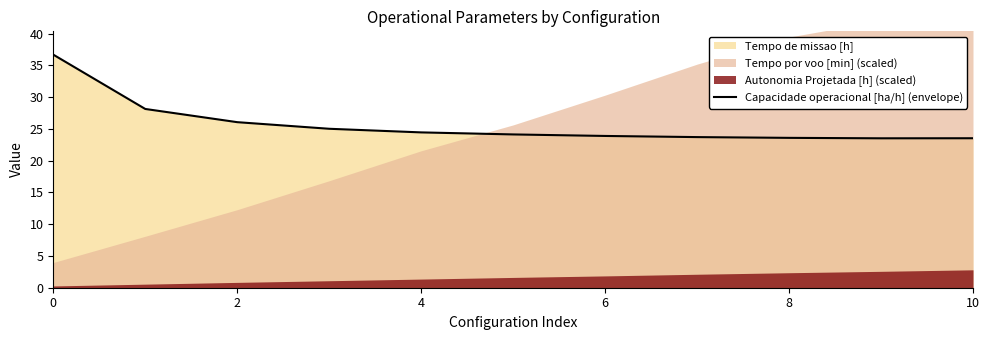

Between 6 and 7, which is larger?

6